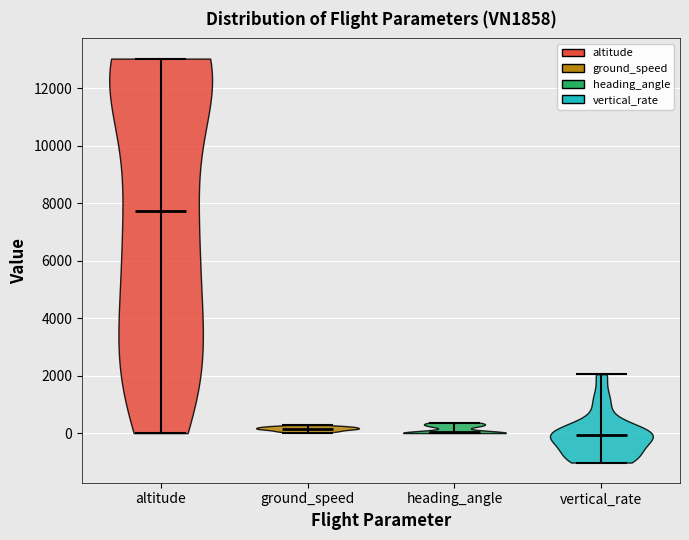

Reading left to right, read every violin against the y-axis: where its median line is, and the lowest and highest points it reaches. The values are not printed on the chart, so give them approximately, as read against the axis.

altitude: median line 7800, lowest point 0, highest point 13000
ground_speed: median line 200, lowest point 0, highest point 200
heading_angle: median line 0, lowest point 0, highest point 400
vertical_rate: median line 0, lowest point -1000, highest point 2000